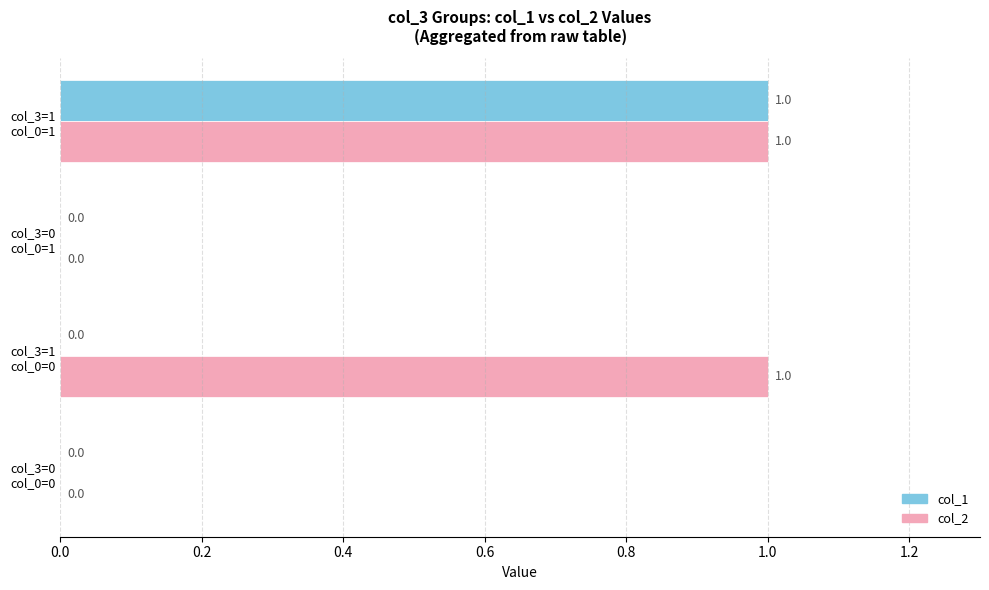

Which series has the largest total across all categories?

col_2